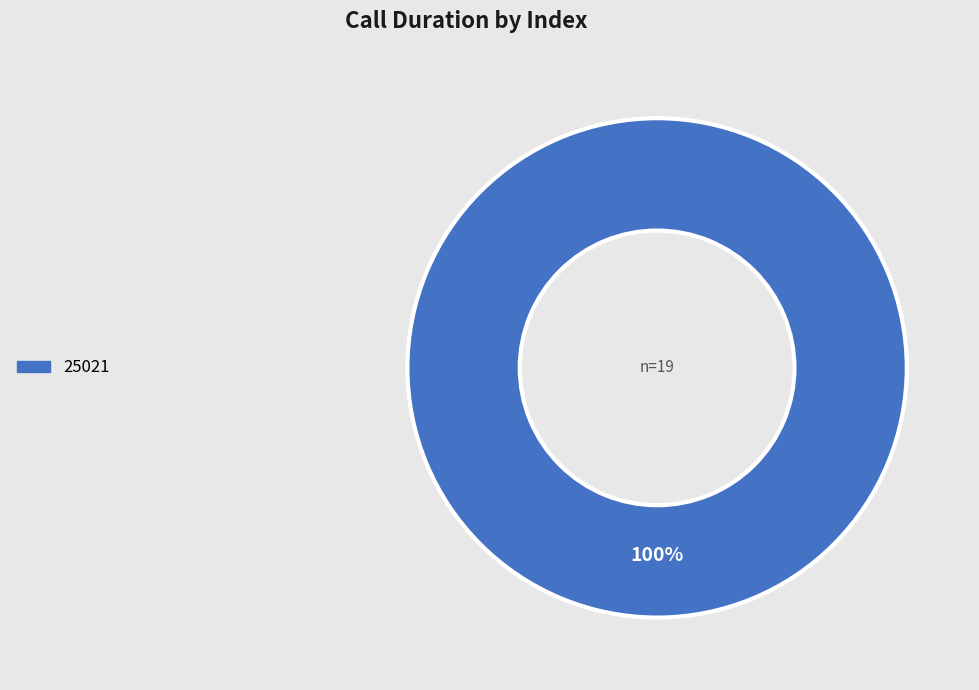

Count the number of slices in the pie.

1